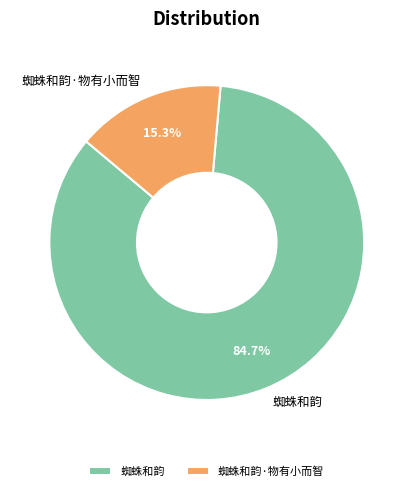

The 蜘蛛和韵·物有小而智 slice represents 15% of the pie. True or false?

True